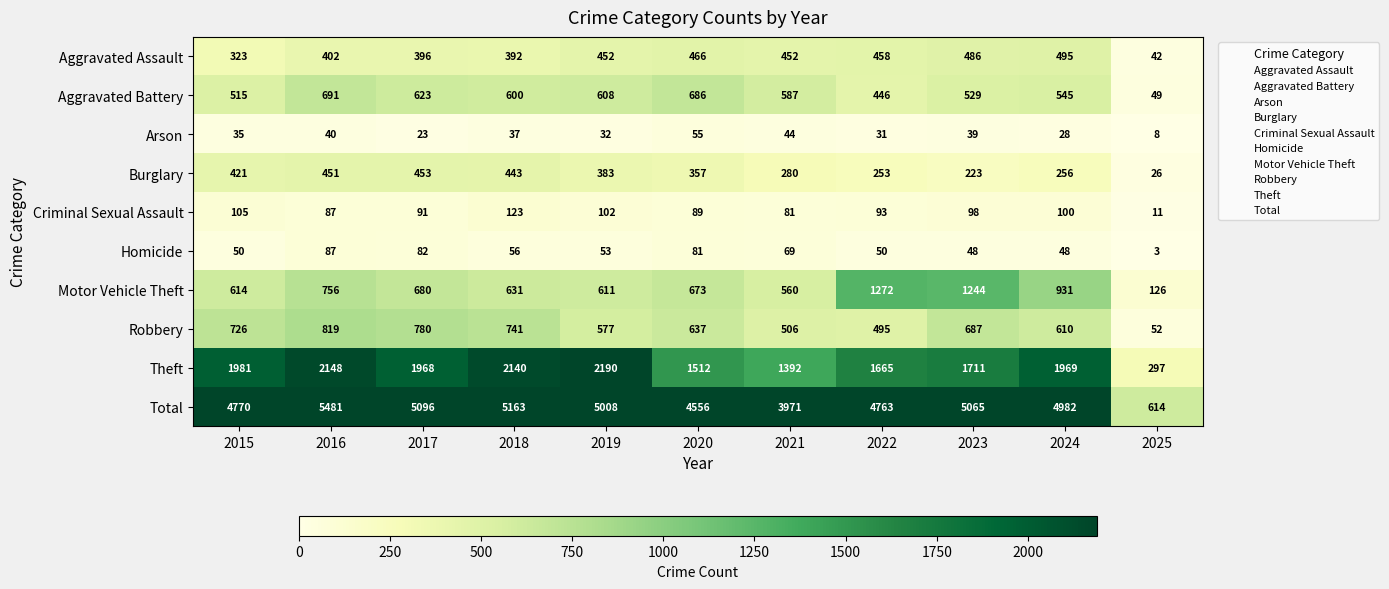

Rank the series by their maximum value, from lowest to highest.

Arson, Homicide, Criminal Sexual Assault, Burglary, Aggravated Assault, Aggravated Battery, Robbery, Motor Vehicle Theft, Theft, Total